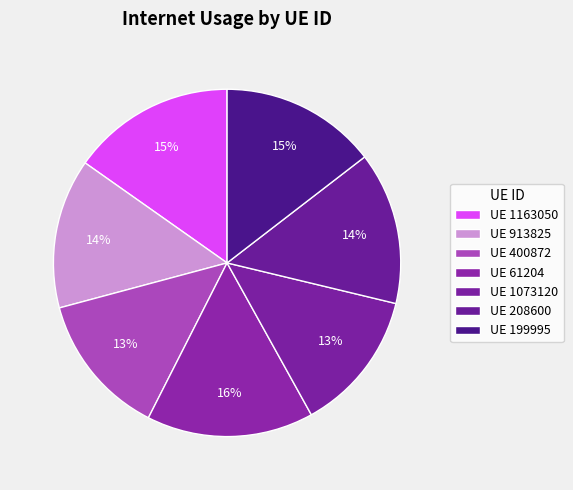

How many slices are in this pie chart?

7